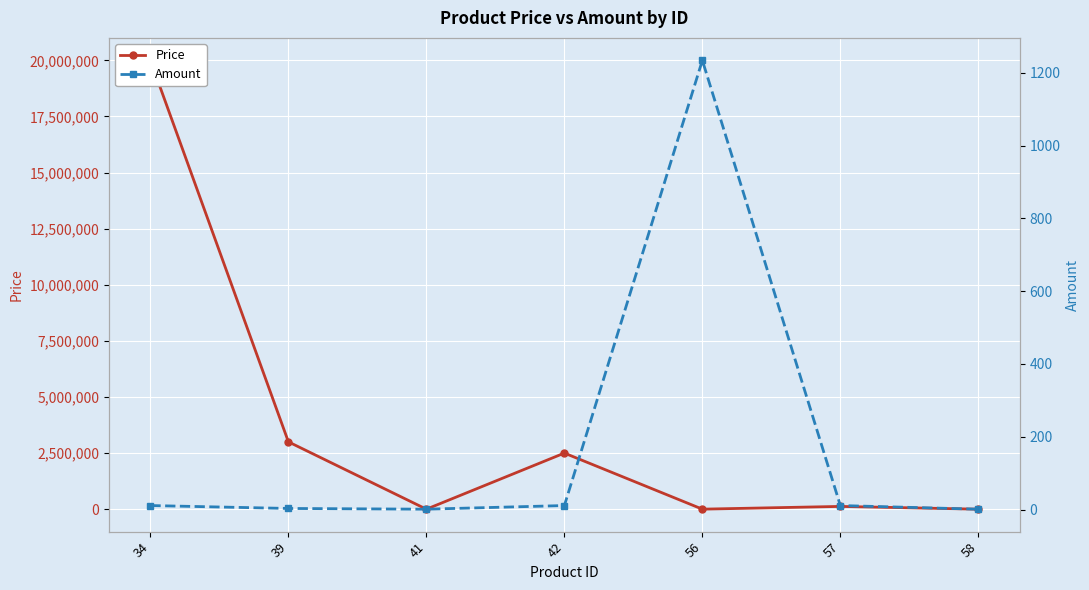

Between 57 and 39, which is larger?

39